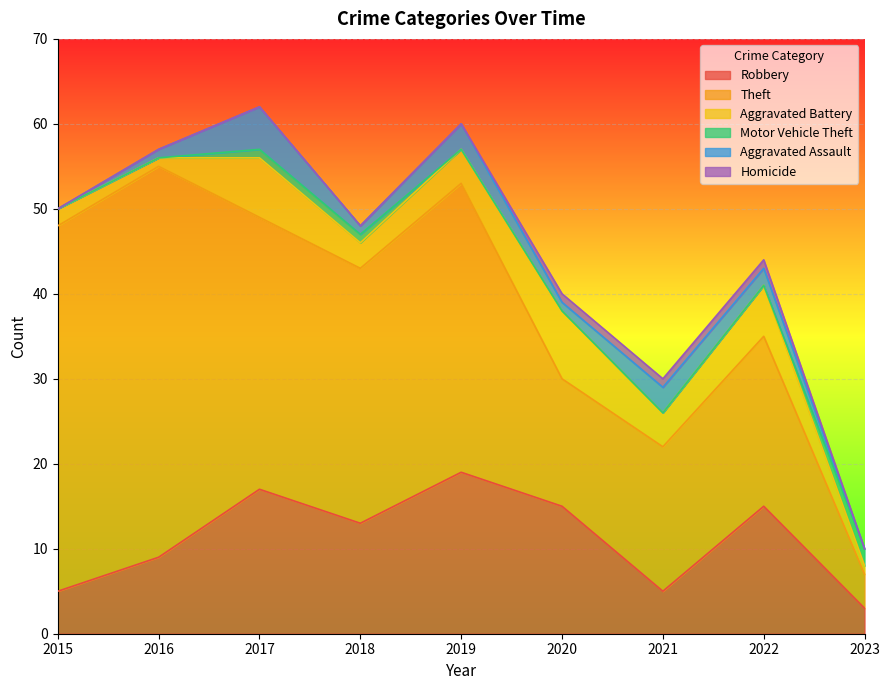

True or false: Homicide and Aggravated Assault cross at least once.

False